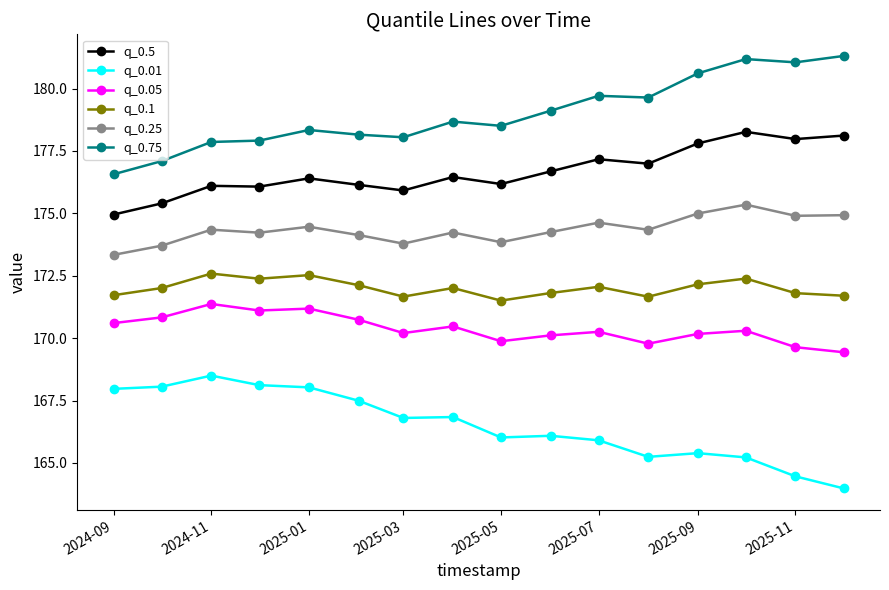

What is the minimum value shown in the chart?

164.0